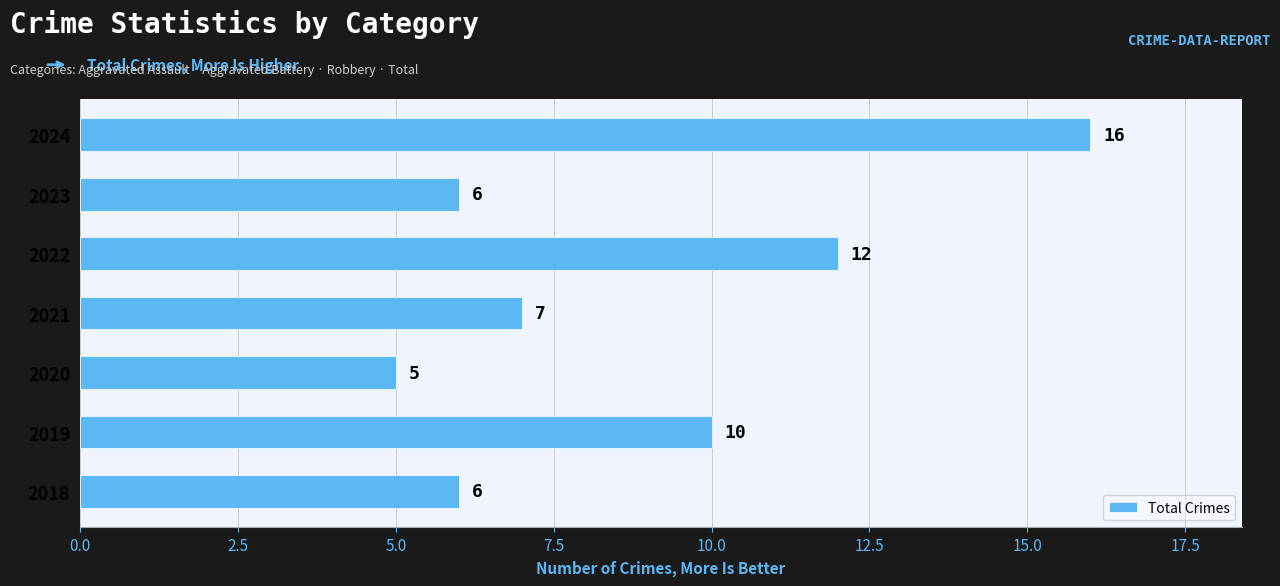

Reading bottom to top, what are all the values shown in this chart?

6	10	5	7	12	6	16